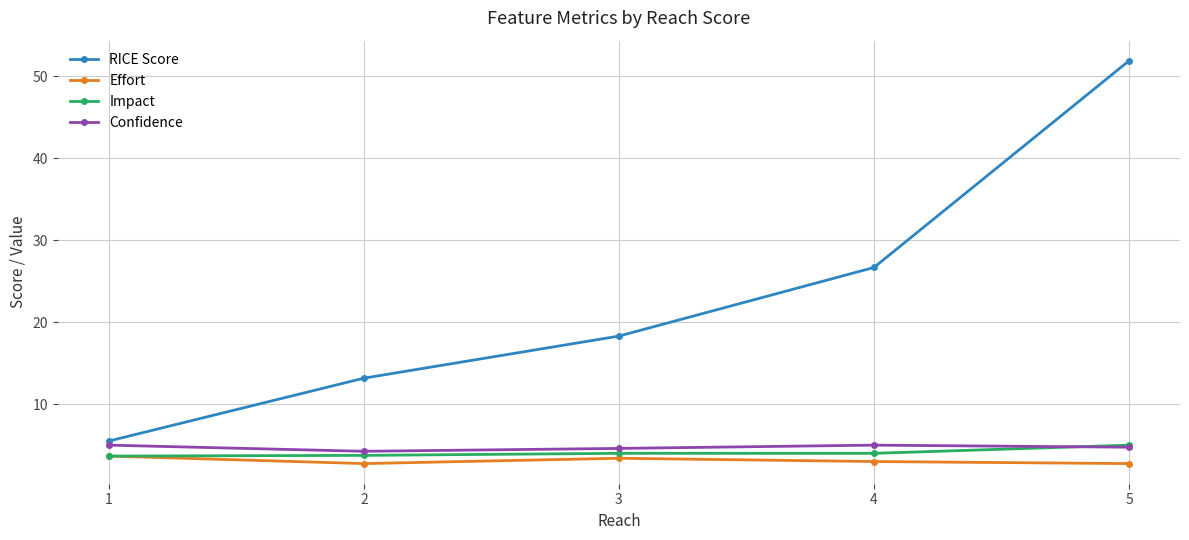

What value does the Confidence series have at 1?

5.0